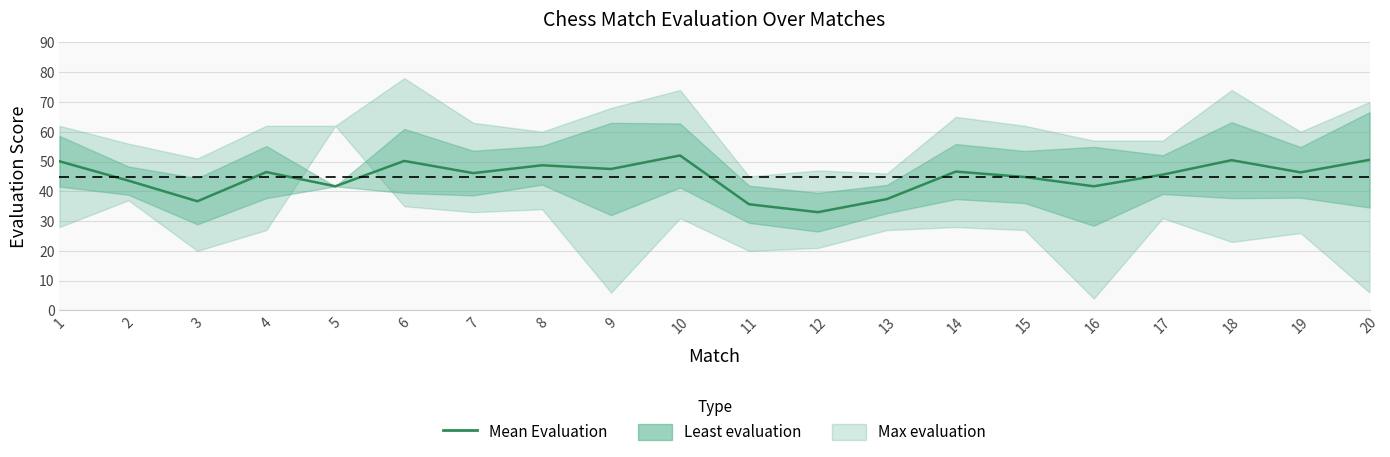

What is the minimum value shown in the chart?

33.0